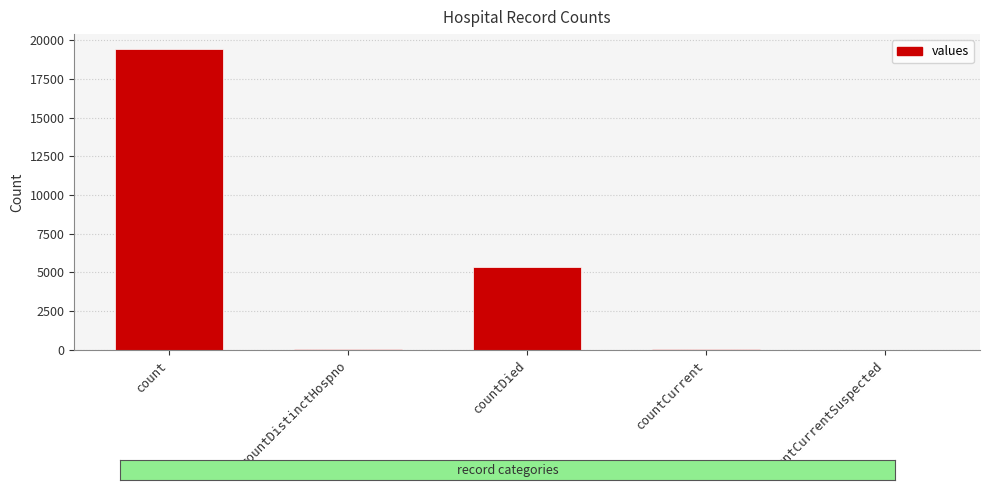

Which has a higher value, countDistinctHospno or countDied?

countDied